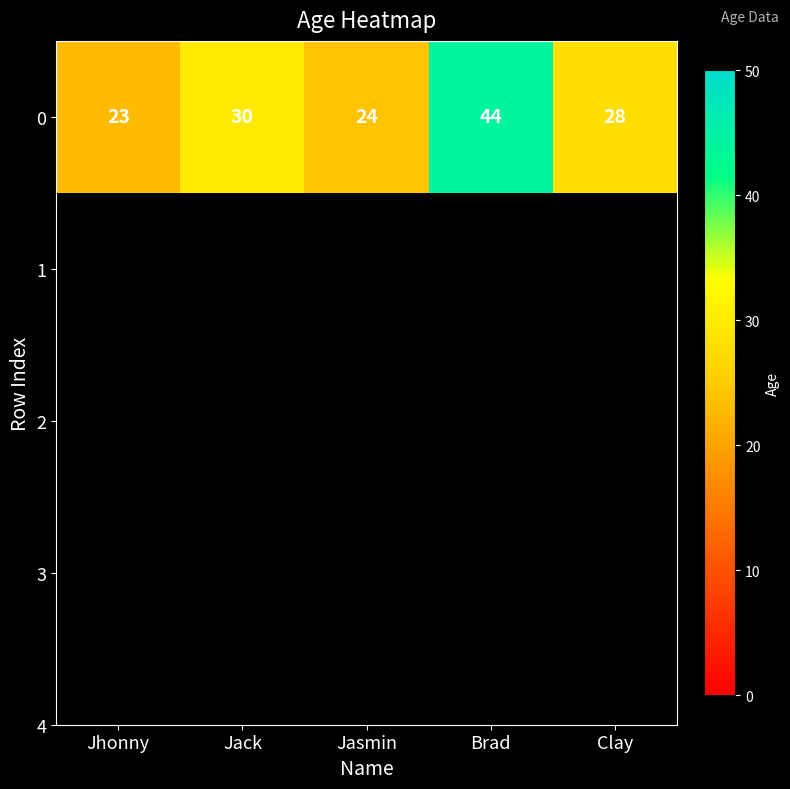

Is it true that the value at Jasmin is 24?

True